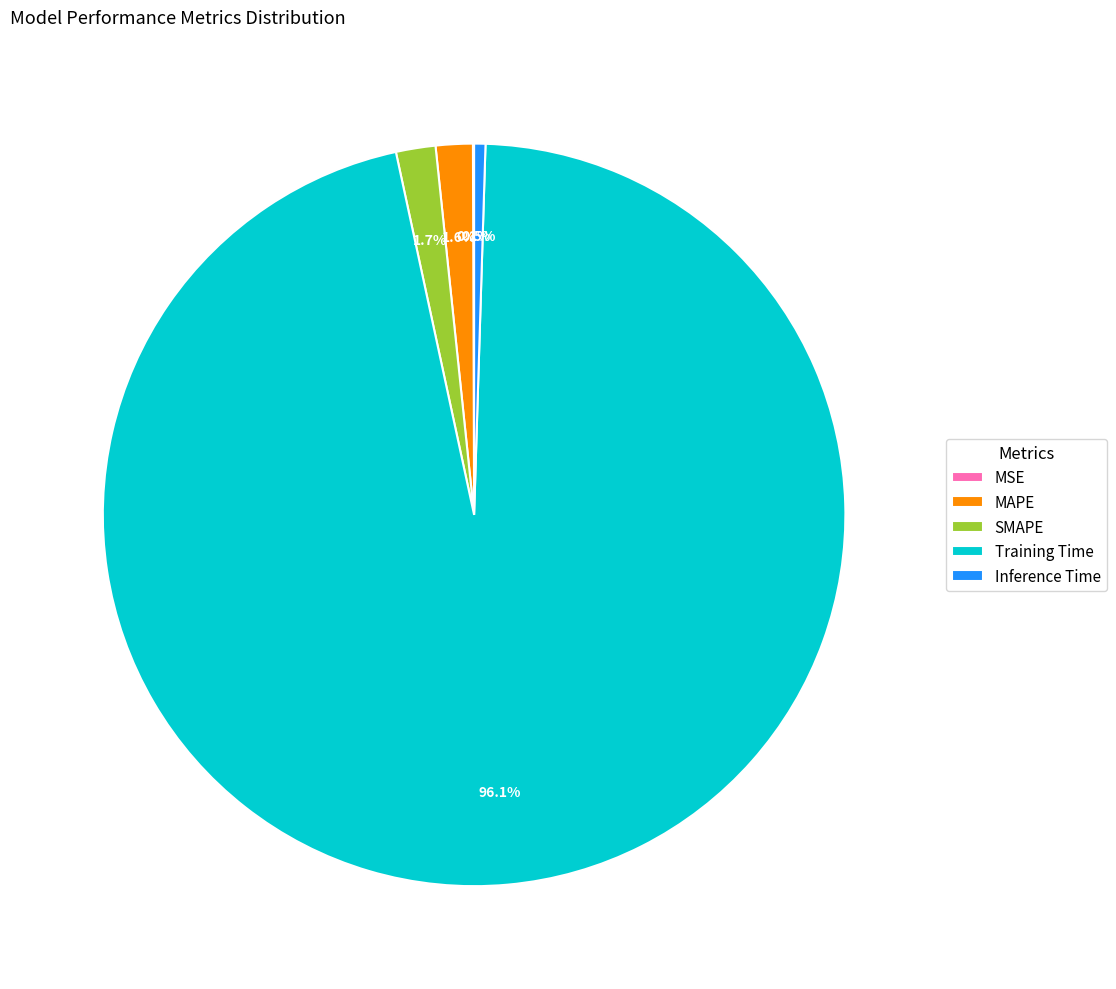

Which has a higher value, Training Time or Inference Time?

Training Time